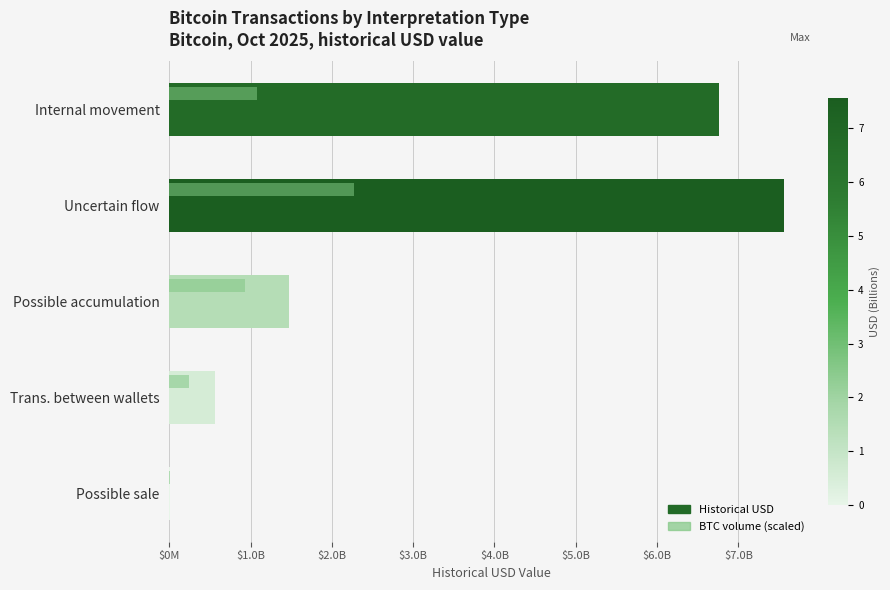

At which label is Historical USD closest to 3781800454?

Possible accumulation